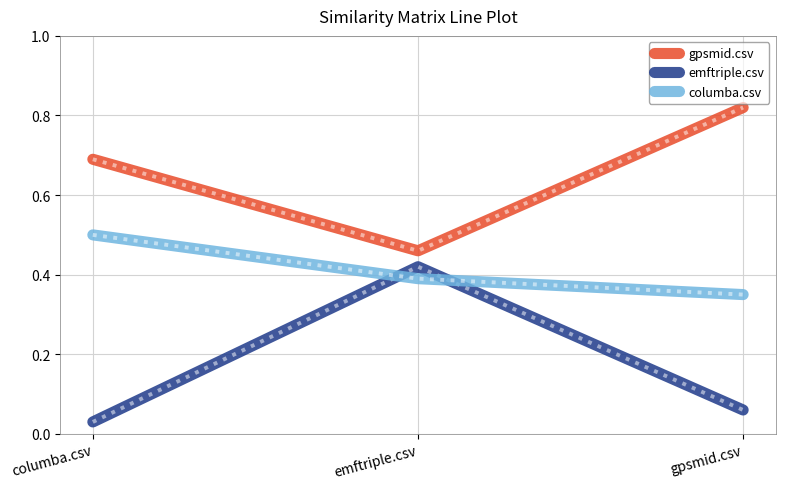

Is this an area chart (filled region under the line)?

No